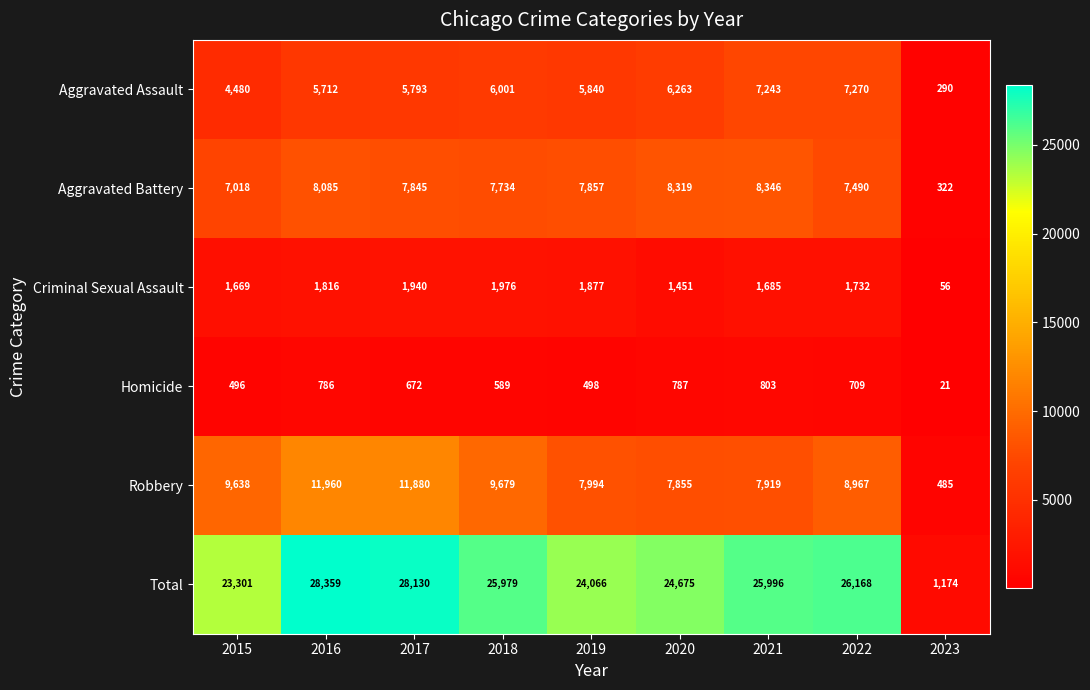

Which series has the largest total across all categories?

Total